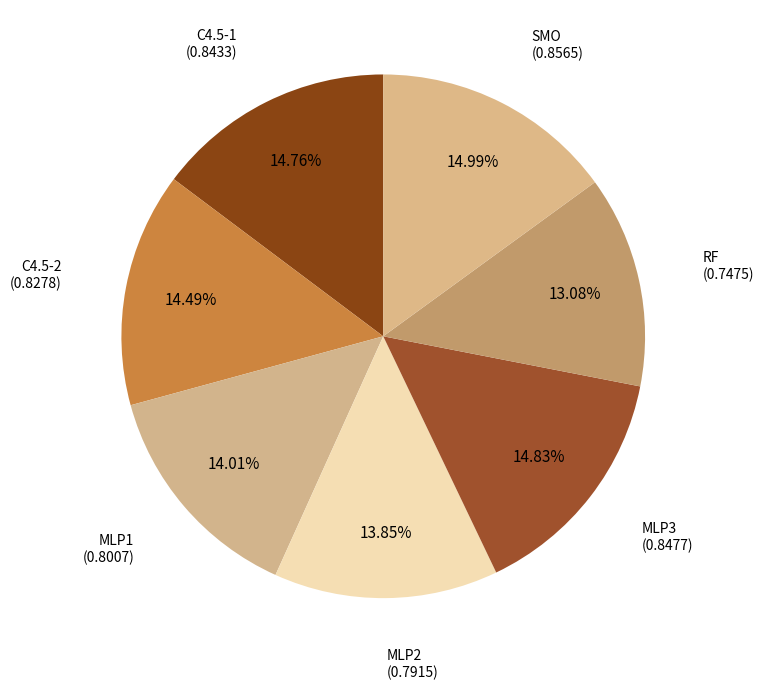

Count the number of slices in the pie.

7